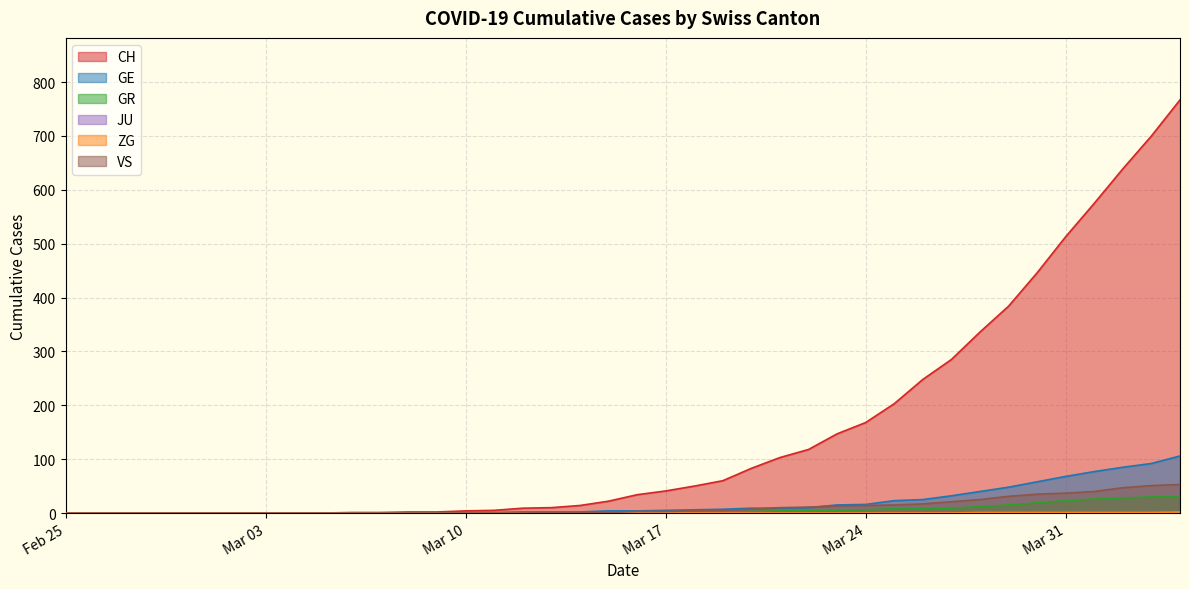

Which series has the largest total across all categories?

CH